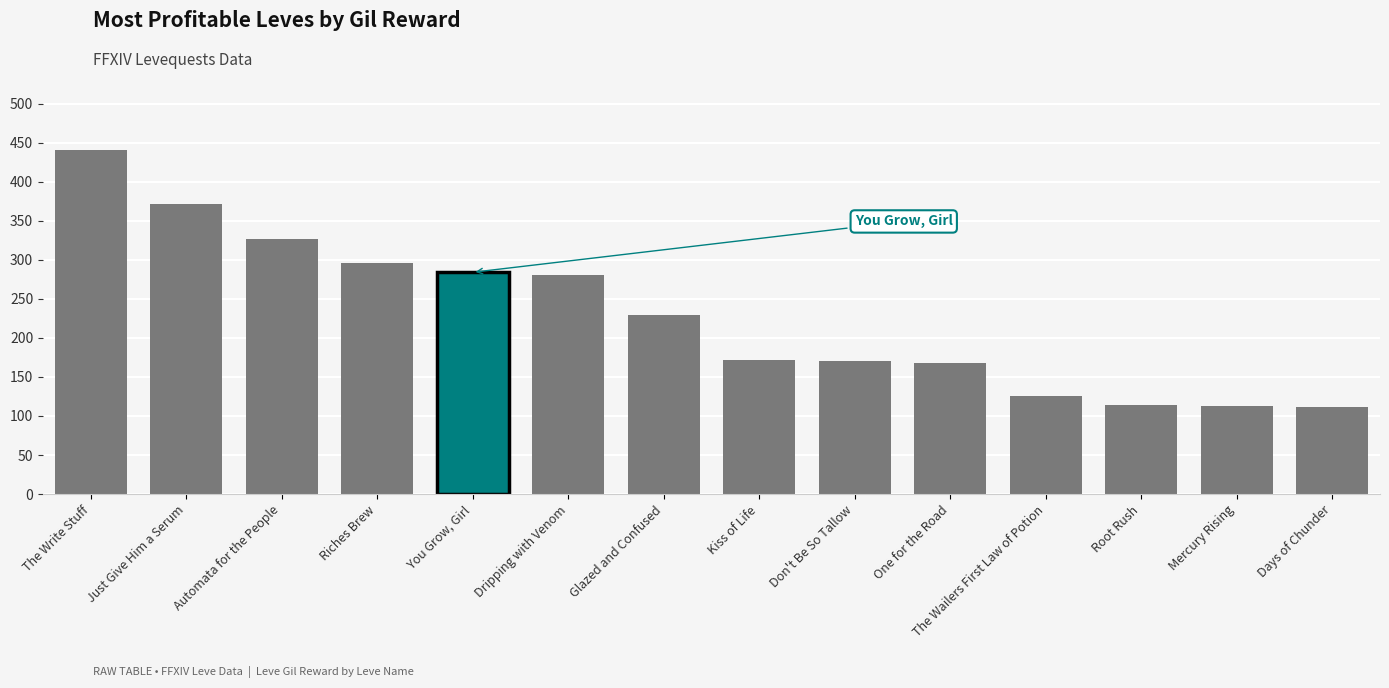

Rank the categories by value from lowest to highest.

Days of Chunder, Mercury Rising, Root Rush, The Wailers First Law of Potion, One for the Road, Don't Be So Tallow, Kiss of Life, Glazed and Confused, Dripping with Venom, You Grow, Girl, Riches Brew, Automata for the People, Just Give Him a Serum, The Write Stuff